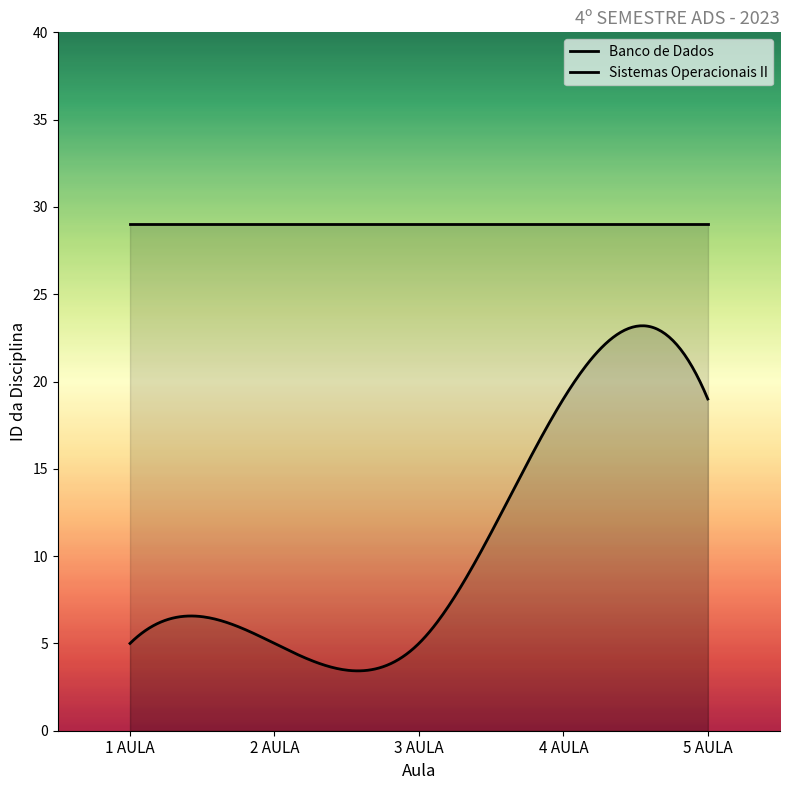

True or false: Sistemas Operacionais II and Banco de Dados cross at least once.

False